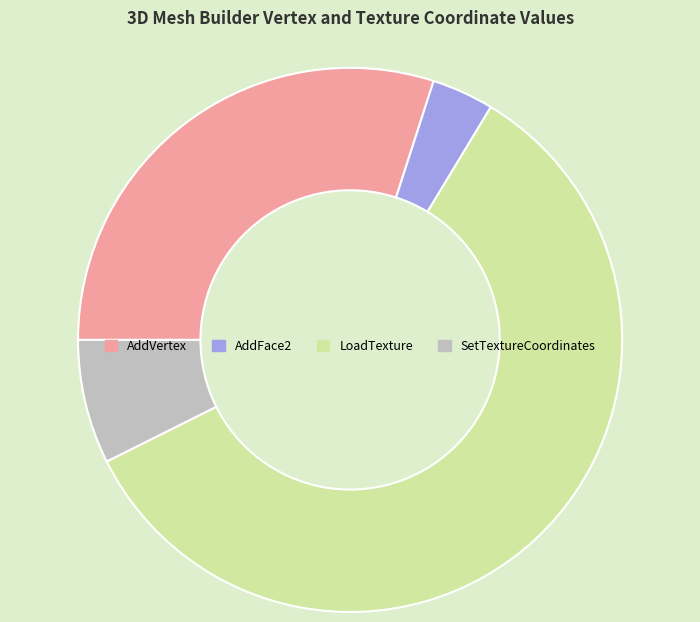

Which slice is the largest?

LoadTexture